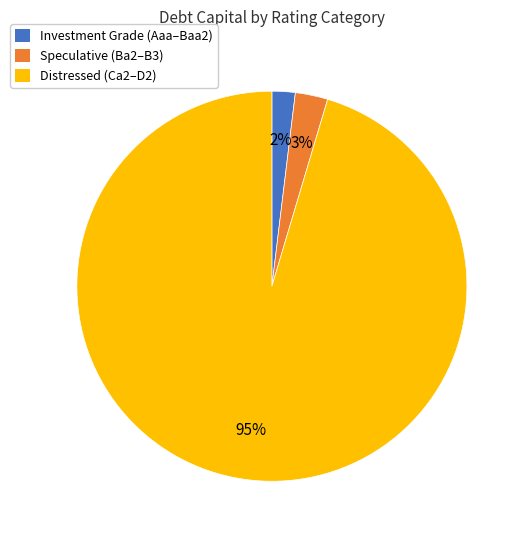

Does any single category account for the majority?

Yes